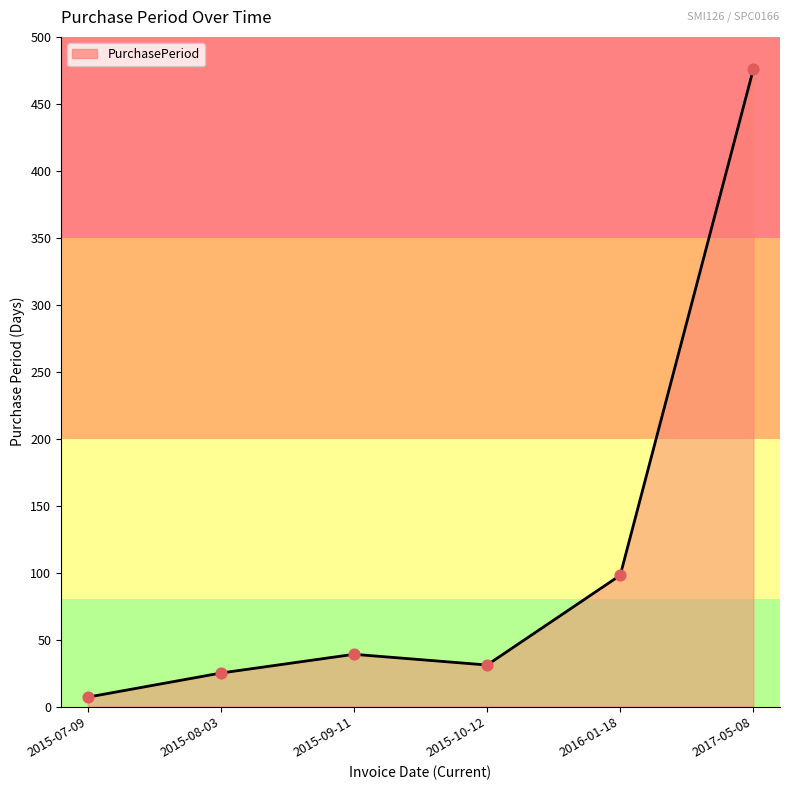

What is the change in value from 2015-09-11 to 2016-01-18?

+59